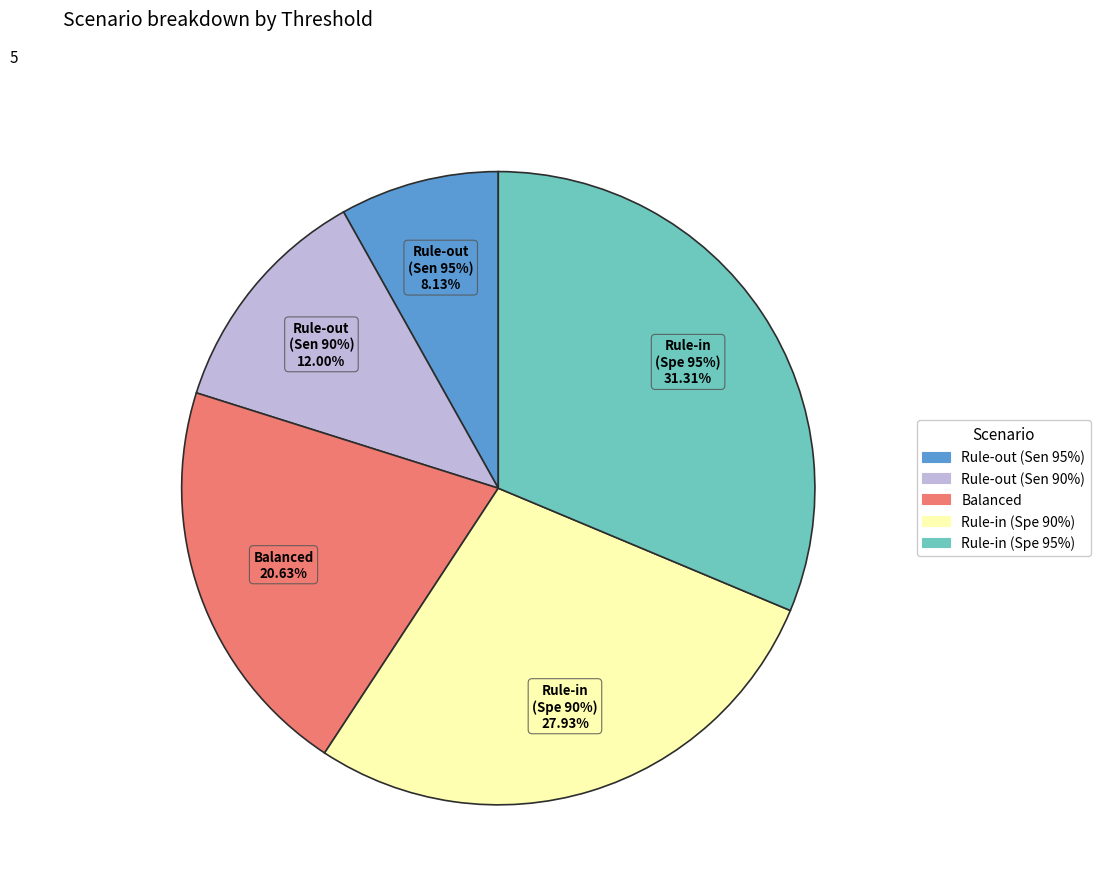

To the nearest percent, what is the combined percentage of Rule-in (Spe 90%) and Rule-out (Sen 95%)?

36%